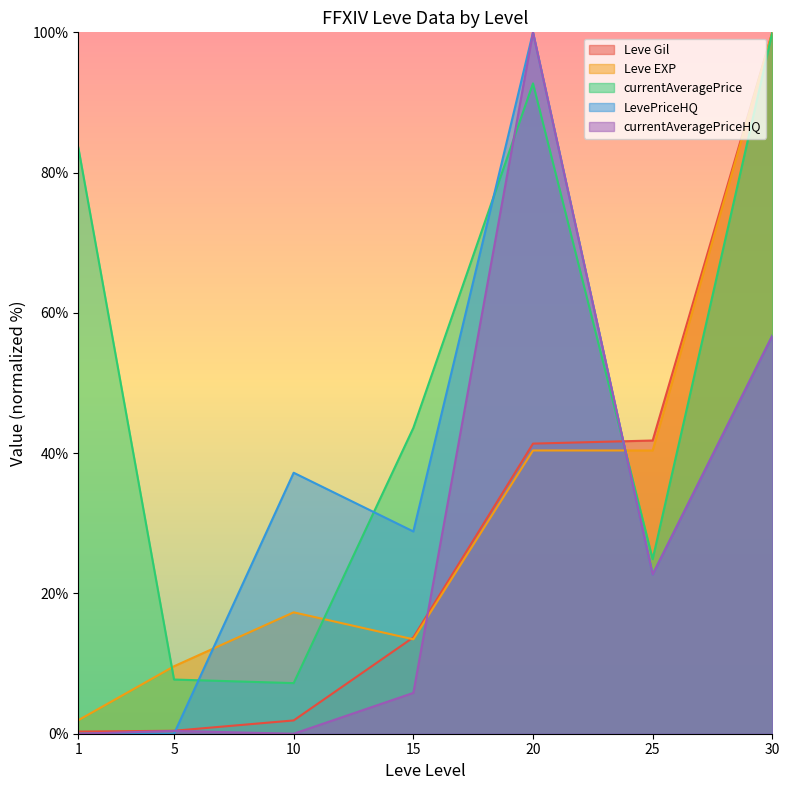

Which series has the largest total across all categories?

currentAveragePrice